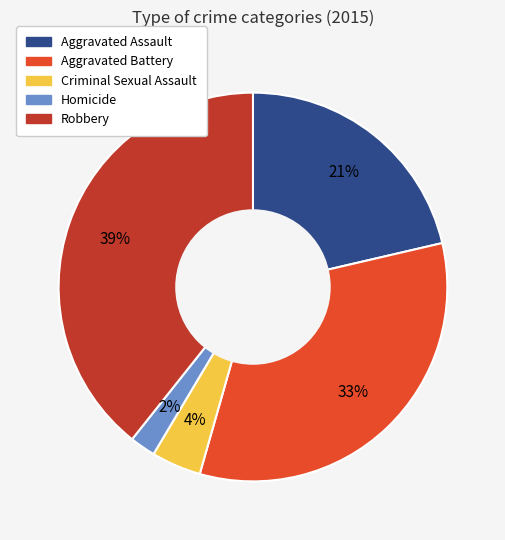

Which category has the smallest portion of the pie?

Homicide